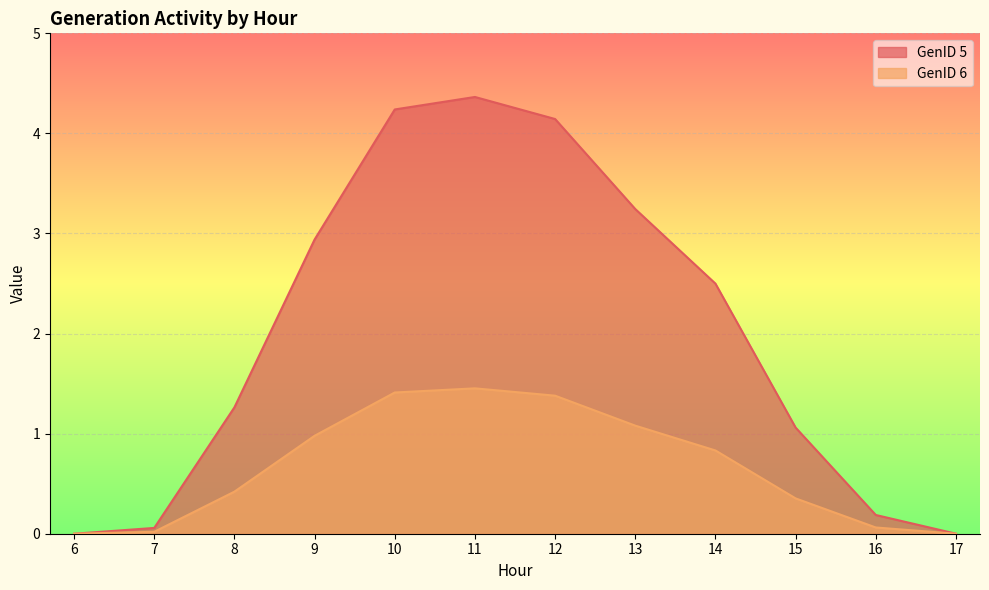

True or false: GenID 6 has more than 1 points higher than both neighbors.

False